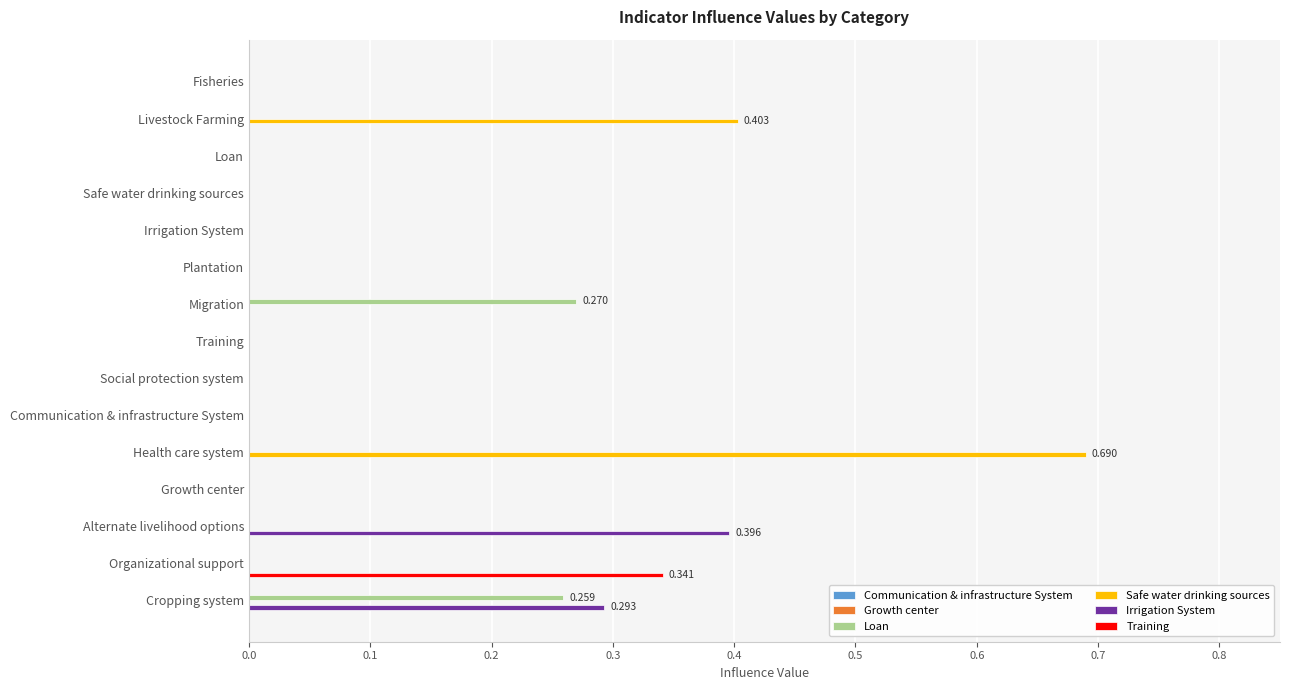

Which series changed the most between Training and Alternate livelihood options?

Irrigation System